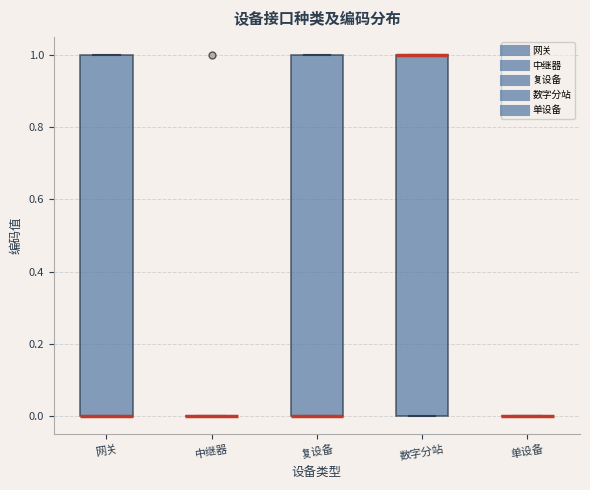

Reading left to right, transcribe this box plot: for each box, give where its median line is, the range the box spans, and where its two whiskers end, as read against the y-axis. The values are not printed on the chart, so give them approximately, as read against the axis.

网关: median 0 (drawn on the box's lower edge), box 0 to 1, whiskers 0 to 1
中继器: box collapsed to a line at 0, whiskers 0 to 0
复设备: median 0 (drawn on the box's lower edge), box 0 to 1, whiskers 0 to 1
数字分站: median 1 (drawn on the box's upper edge), box 0 to 1, whiskers 0 to 1
单设备: box collapsed to a line at 0, whiskers 0 to 0